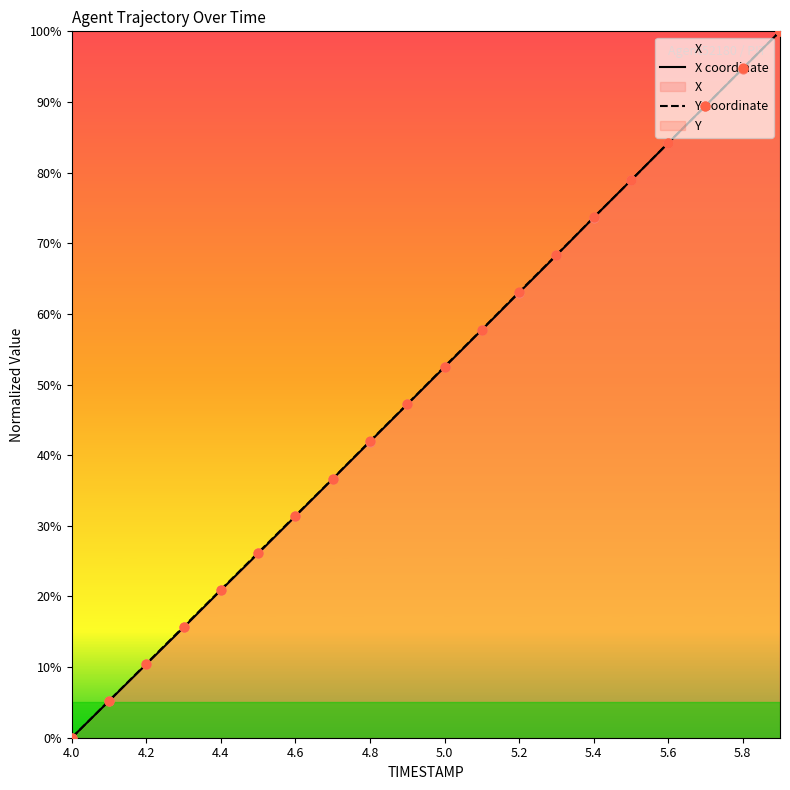

Which series has the largest total across all categories?

Y